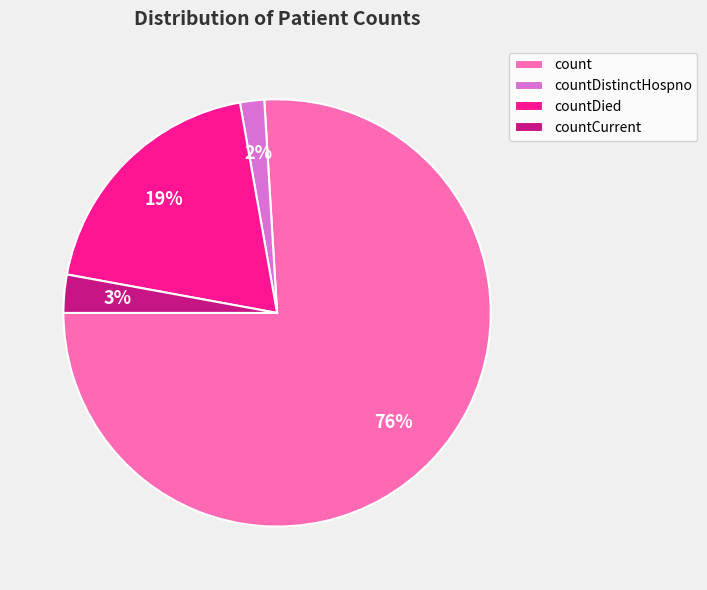

True or false: countCurrent accounts for 17% of the total.

False